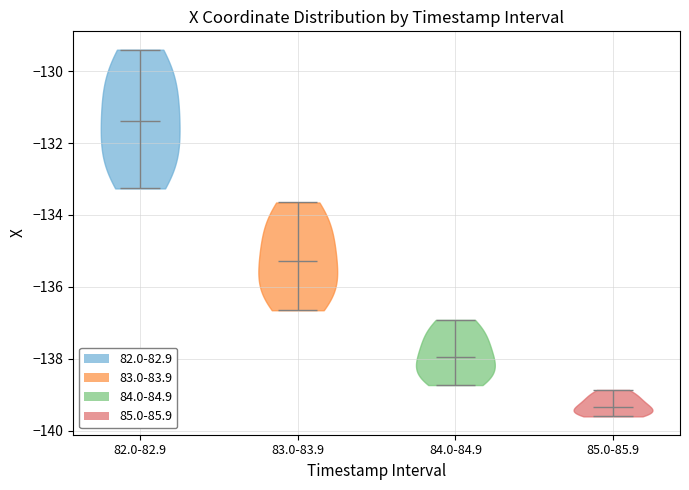

Which violin has the lowest median line?

85.0-85.9